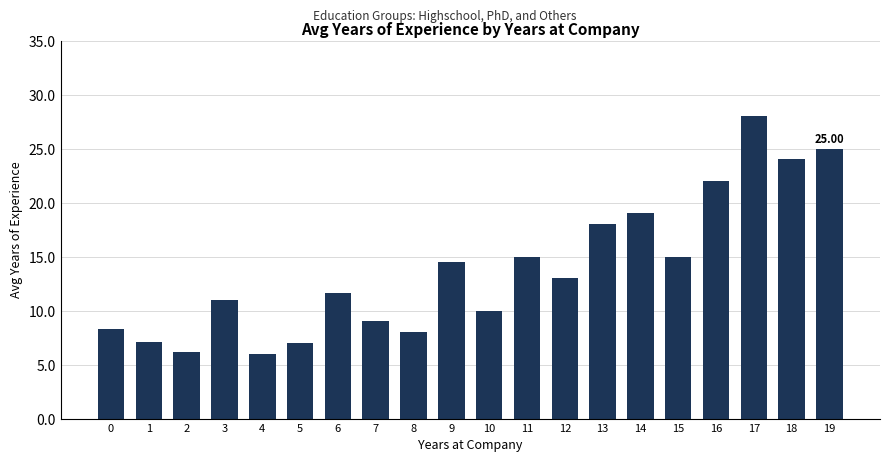

What is the change in value from 6 to 15?

+3.3